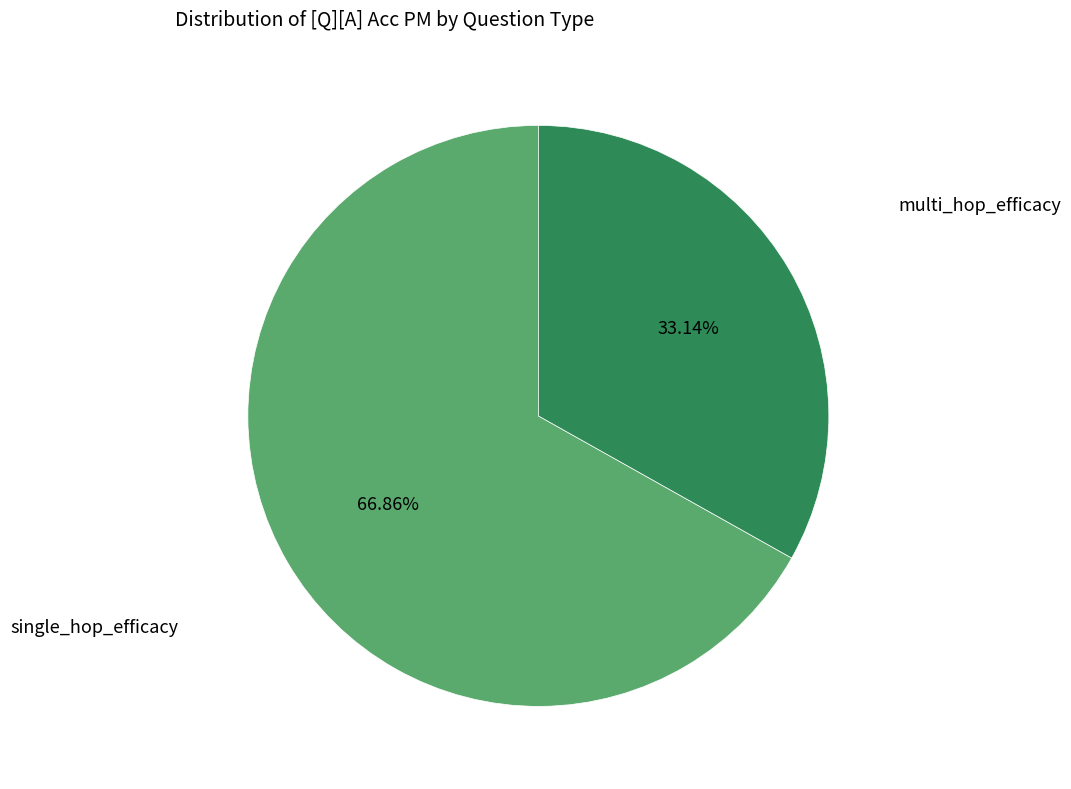

Is there a majority slice in this chart?

Yes